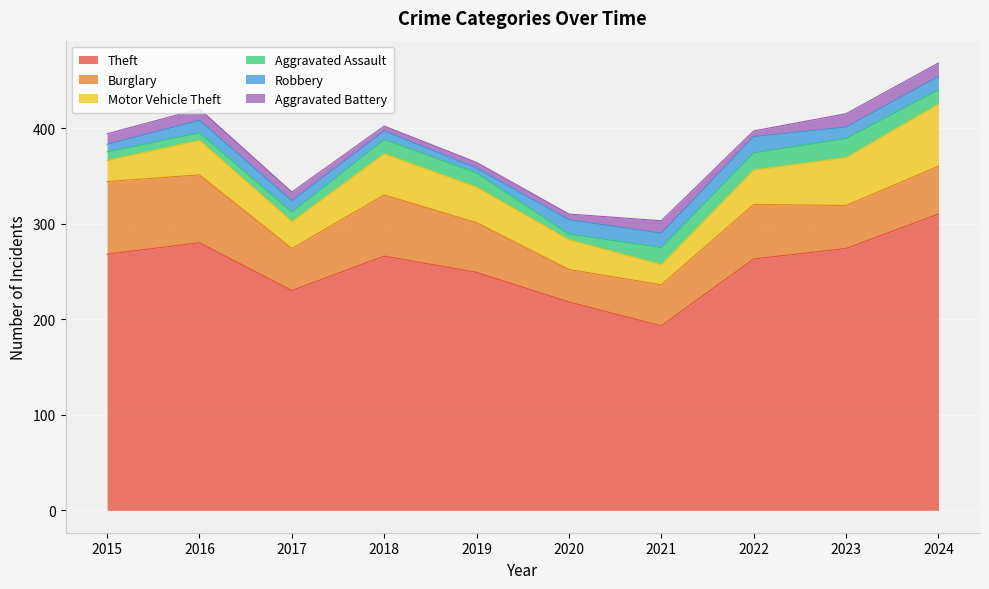

What is the maximum value for Burglary?

76